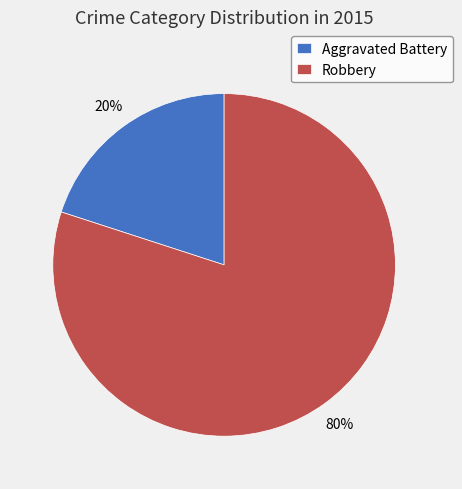

Rank the categories by value from lowest to highest.

Aggravated Battery, Robbery